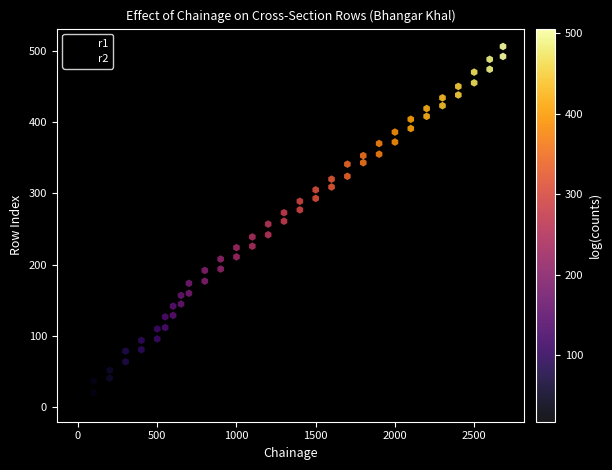

How many points are shown in the scatter plot?

60